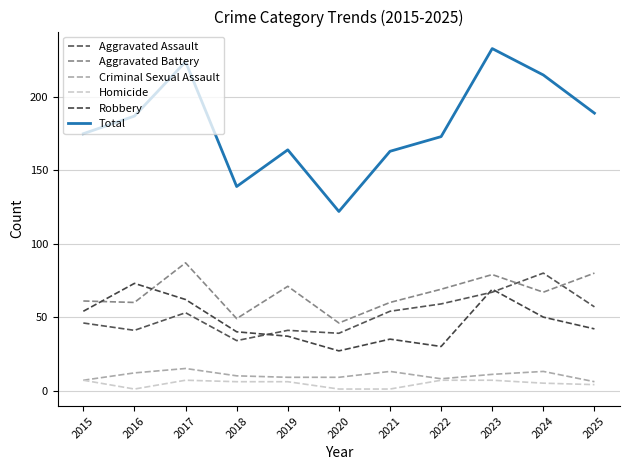

How many lines are shown in the chart?

6